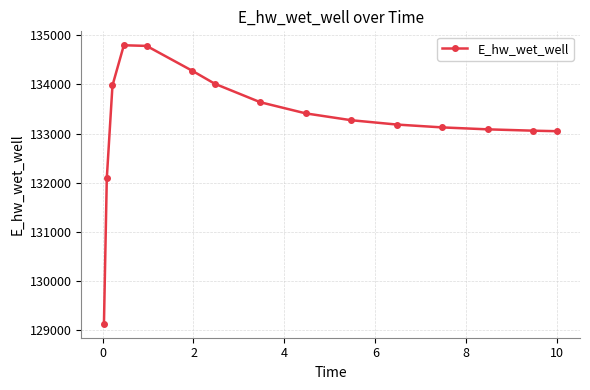

What is the greatest value displayed?

134794.3